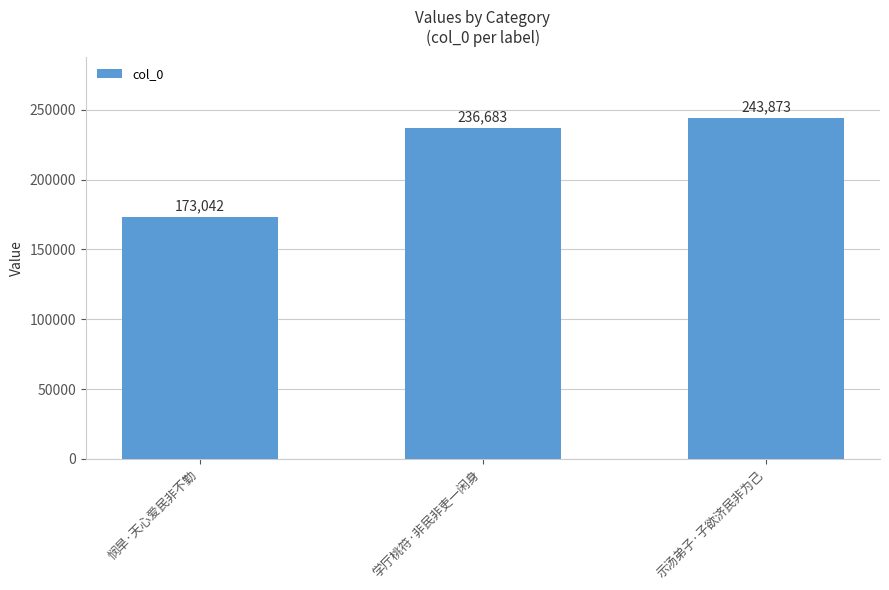

What is the label of the 1st bar from the left?

悯旱·天心爱民非不勤